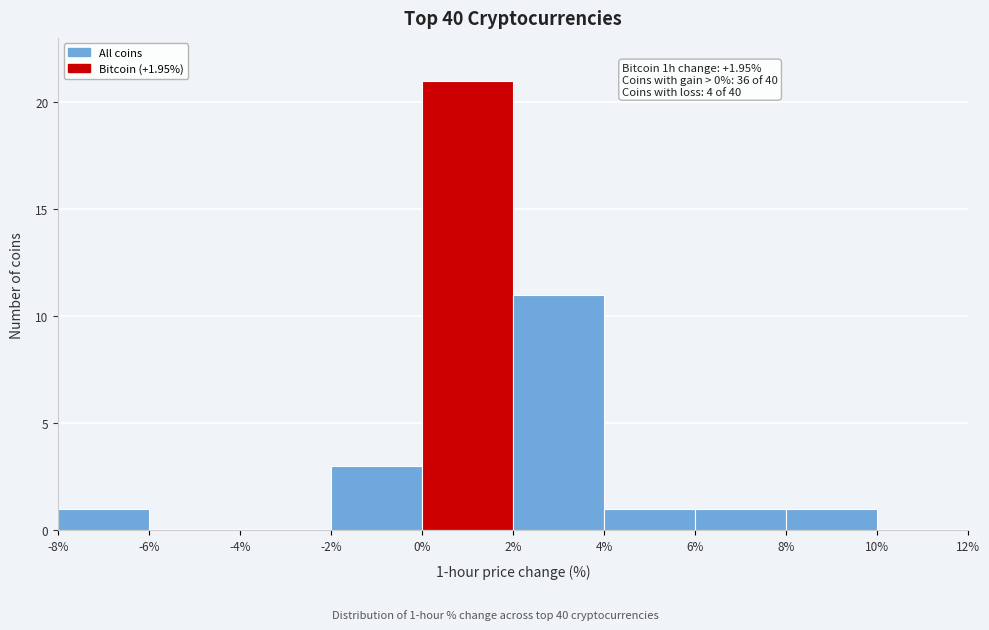

Over which range of the x-axis is the bar tallest?

0% to 2%